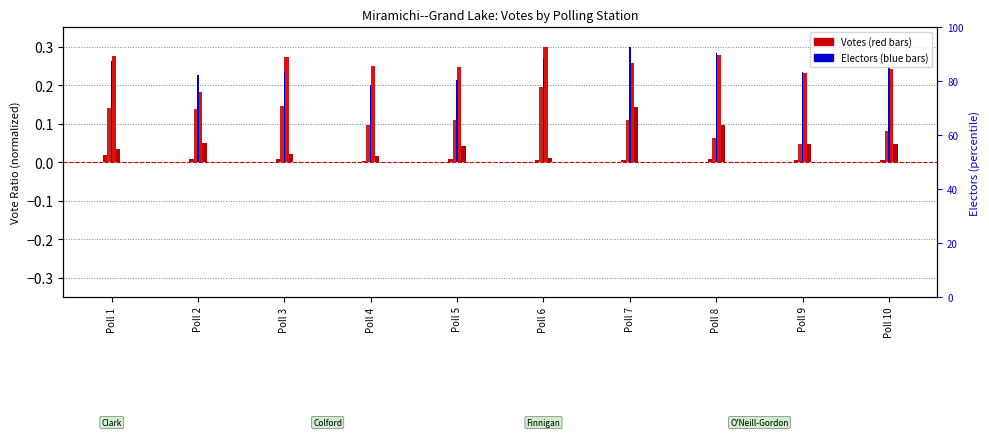

The chart shows a value of 0.0 at Poll 8. True or false?

True